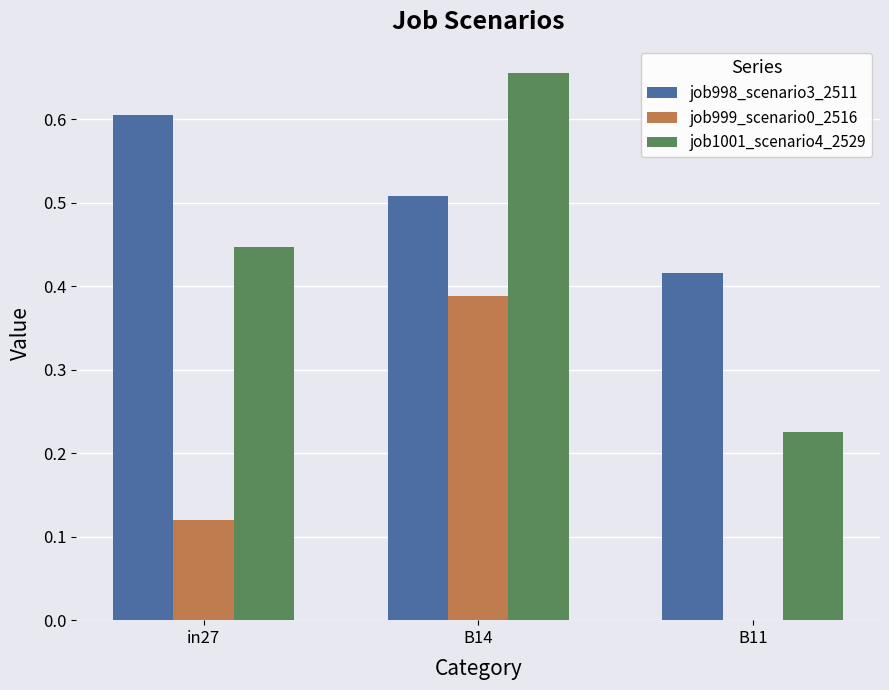

Which series changed the most between in27 and B11?

job1001_scenario4_2529